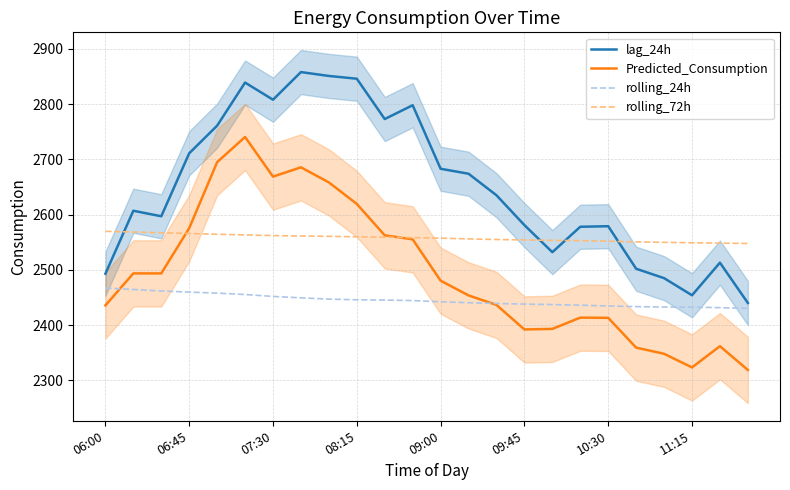

True or false: lag_24h has a value of 2846.0 at 08:15.

True